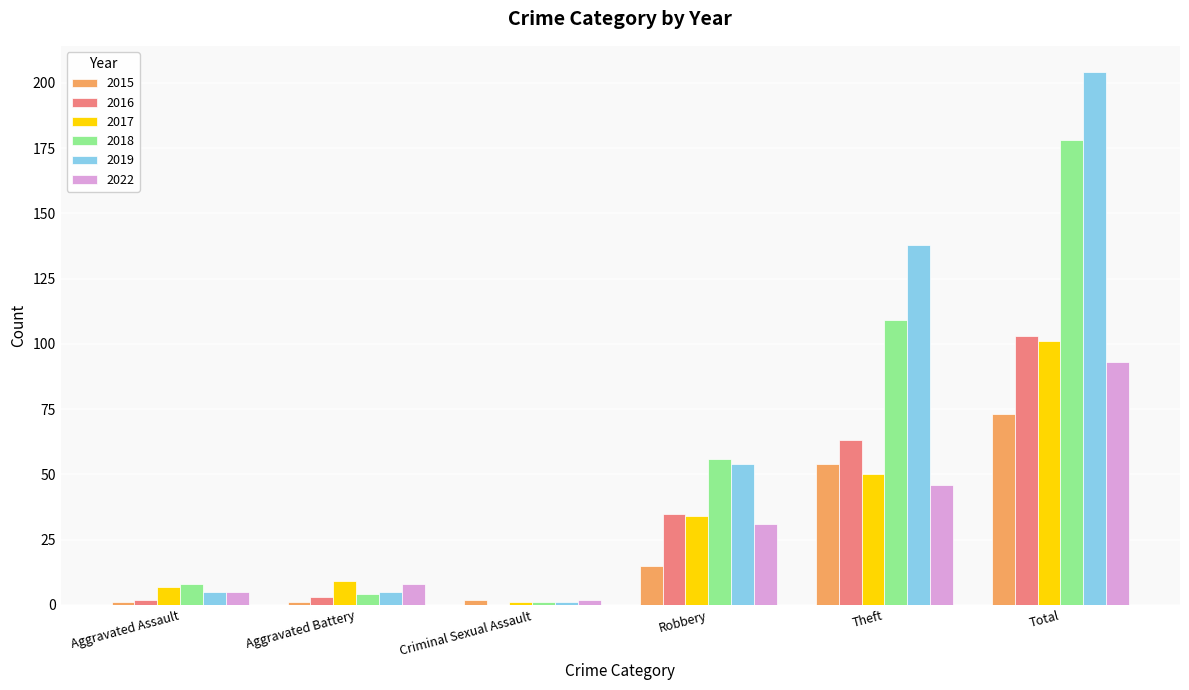

Count the number of data series in this chart.

6